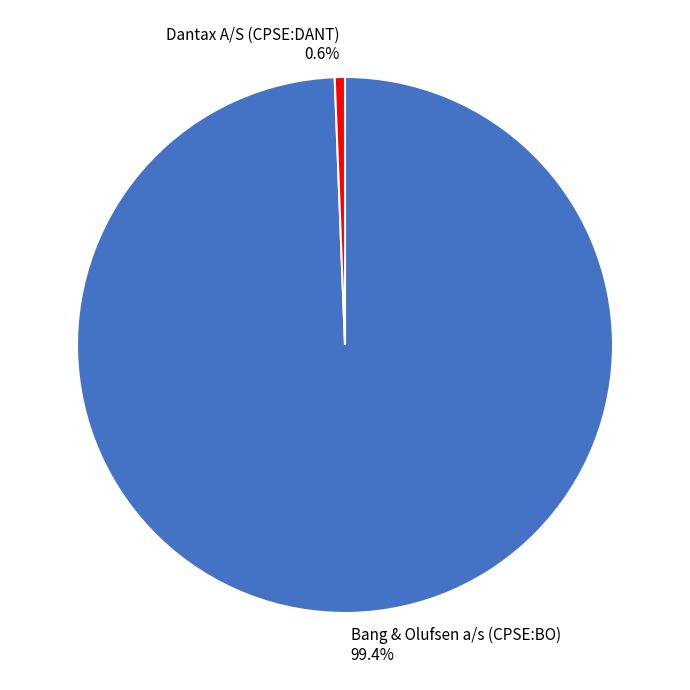

Between Dantax A/S (CPSE:DANT) and Bang & Olufsen a/s (CPSE:BO), which is larger?

Bang & Olufsen a/s (CPSE:BO)